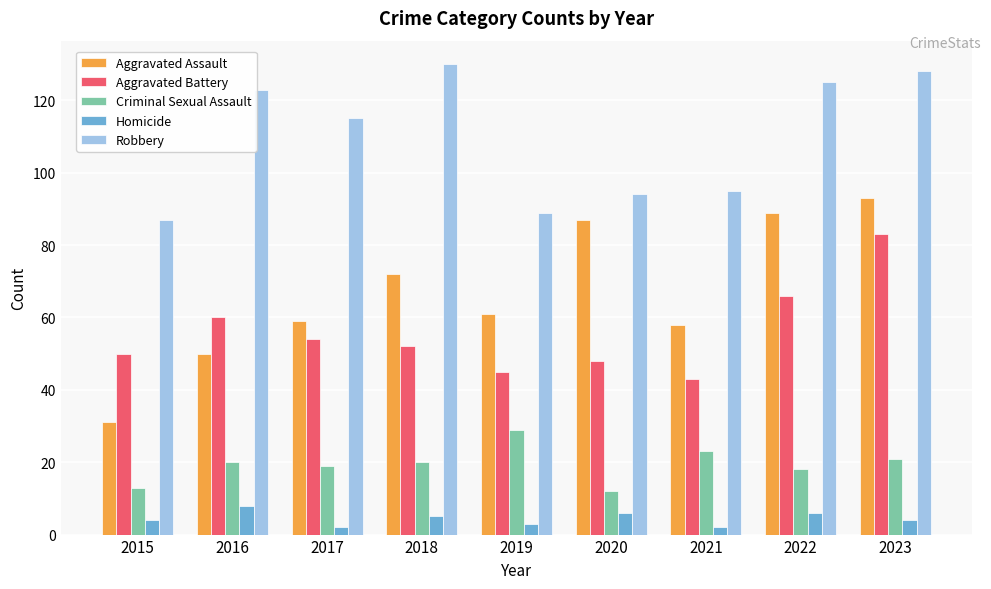

What is the highest value of the Criminal Sexual Assault series?

29